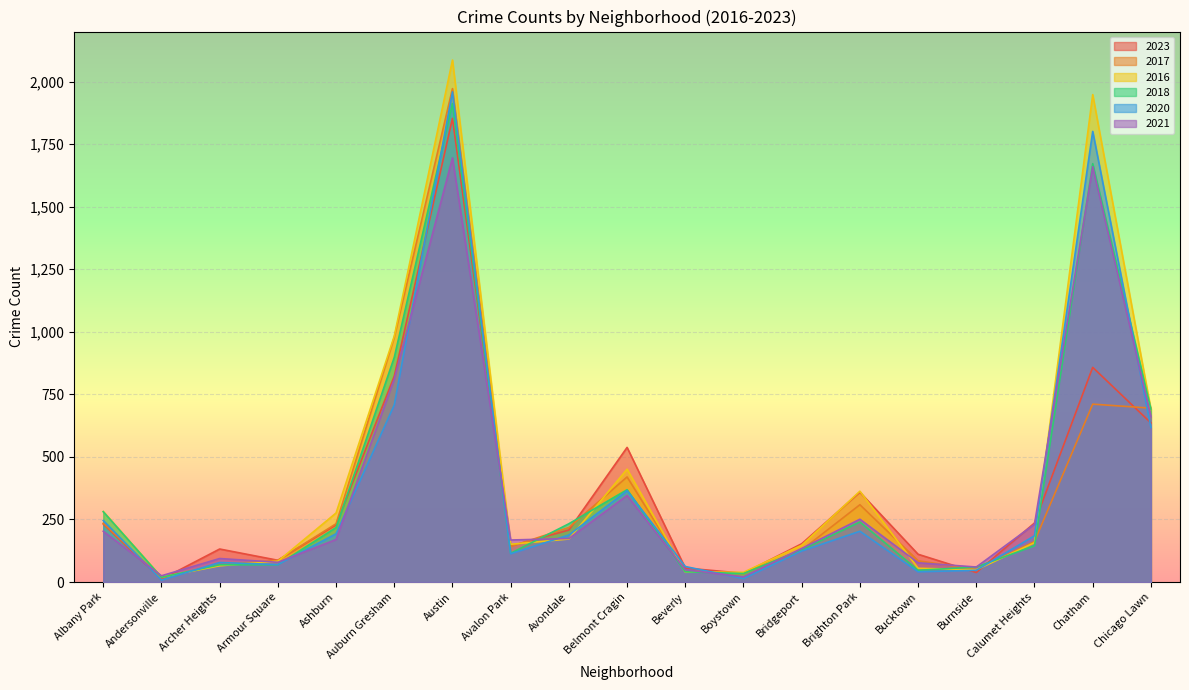

What position from the right is Ashburn?

15